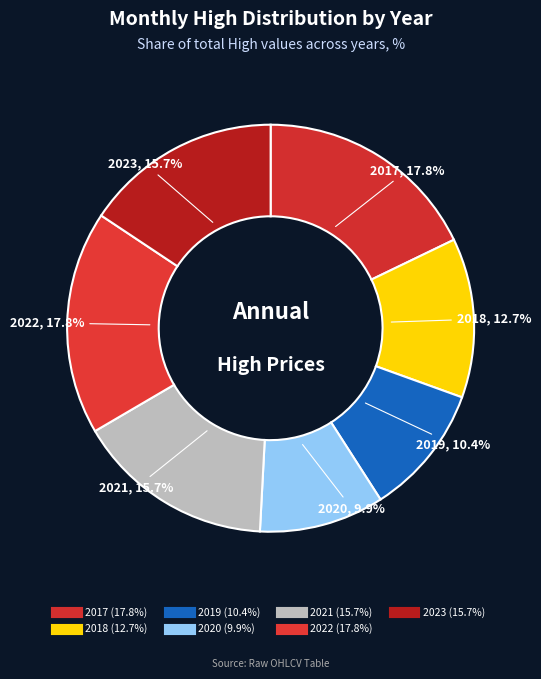

How many slices are in this pie chart?

7